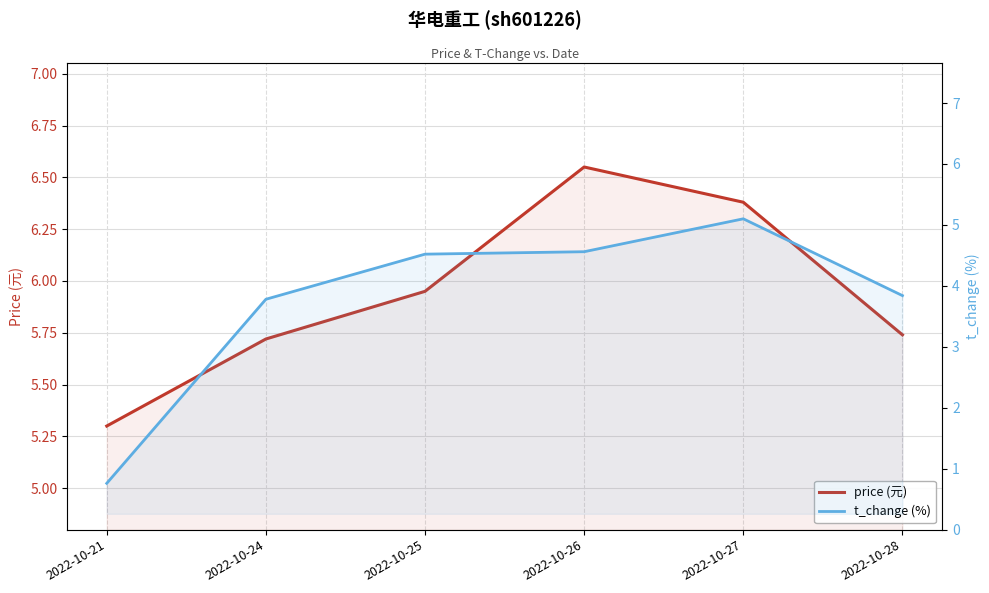

Which label corresponds to the largest value in the chart?

2022-10-26